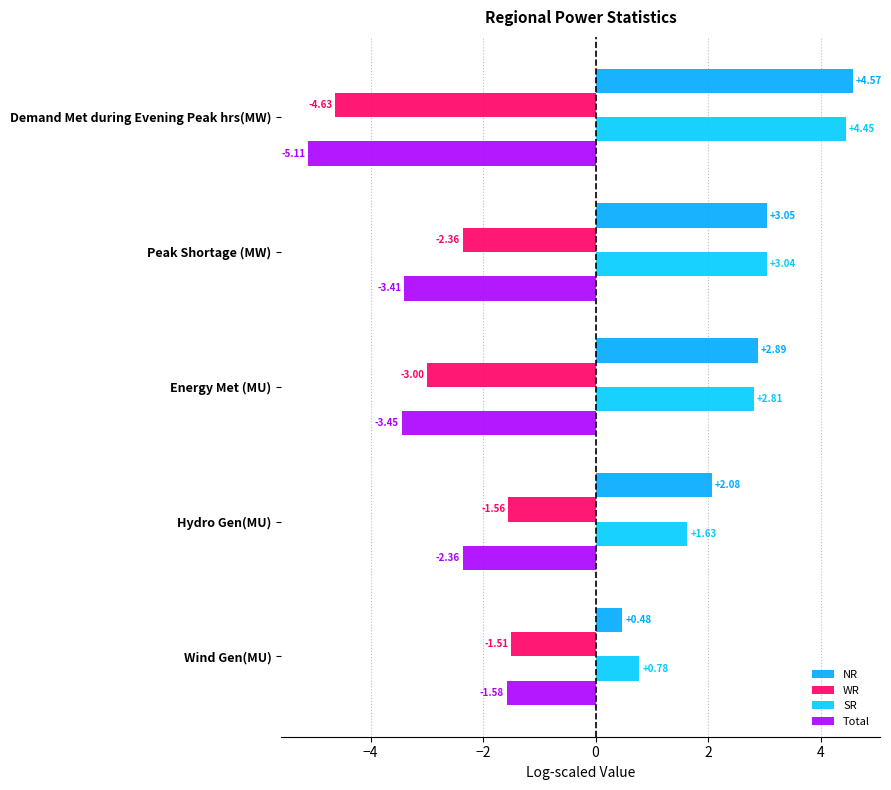

How many data points in Total are above -3?

2